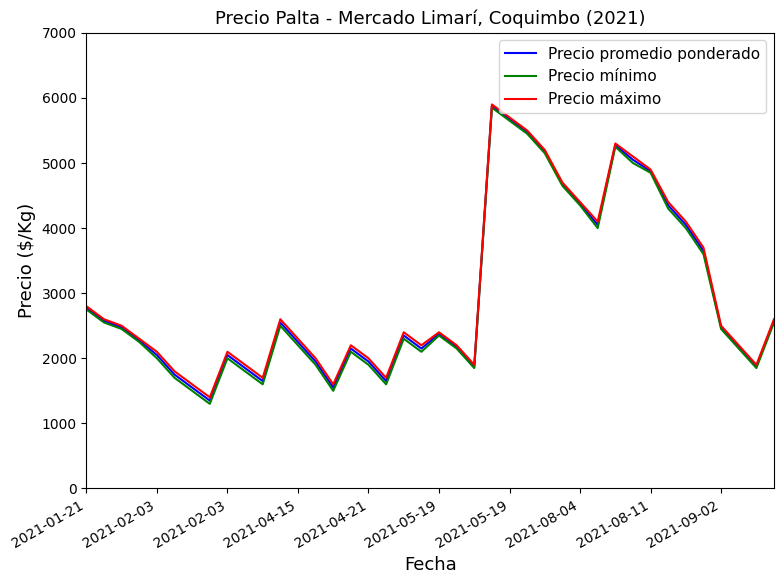

Which series has the widest spread of values?

Precio mínimo